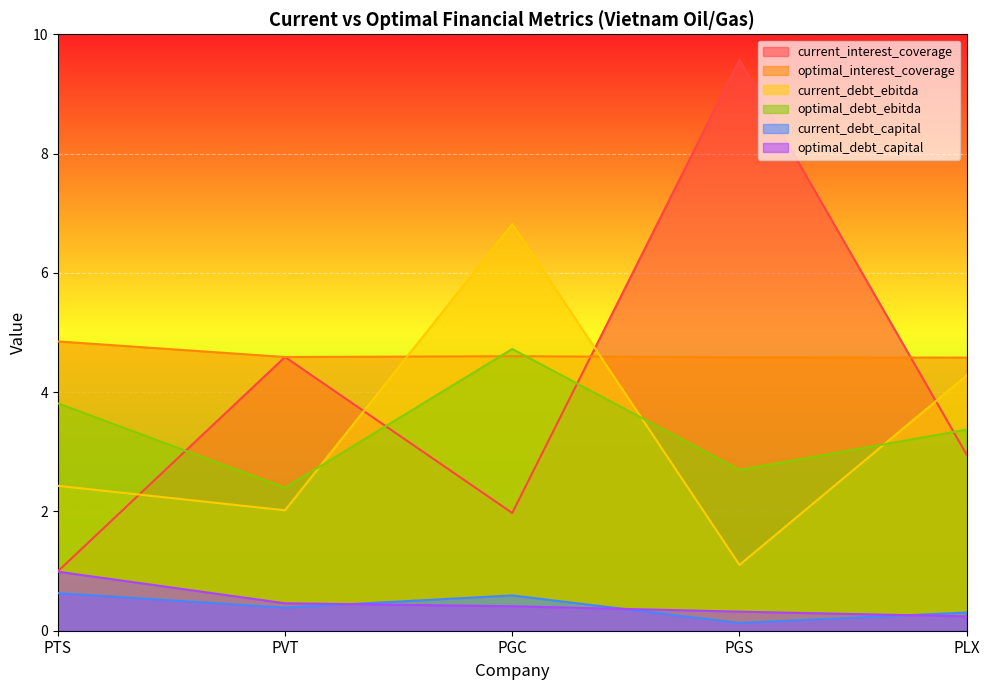

True or false: current_debt_ebitda and optimal_debt_capital cross at least once.

False